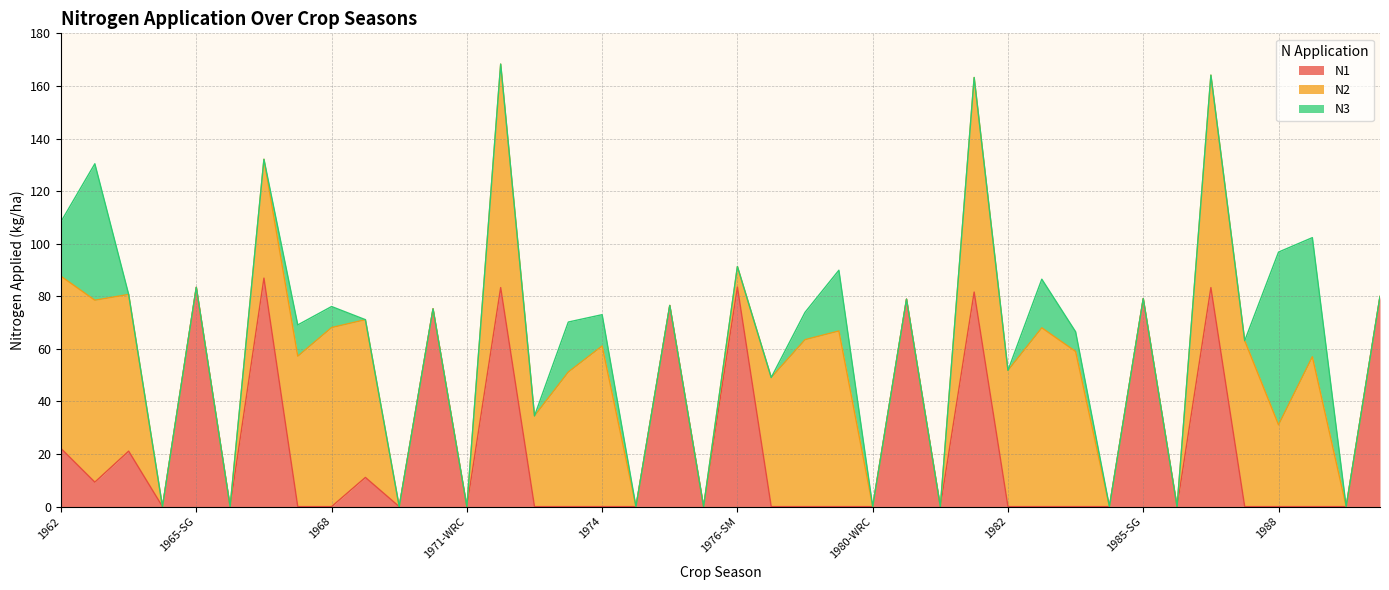

Between which two adjacent categories do N1 and N2 first intersect?

1966-SM and 1967